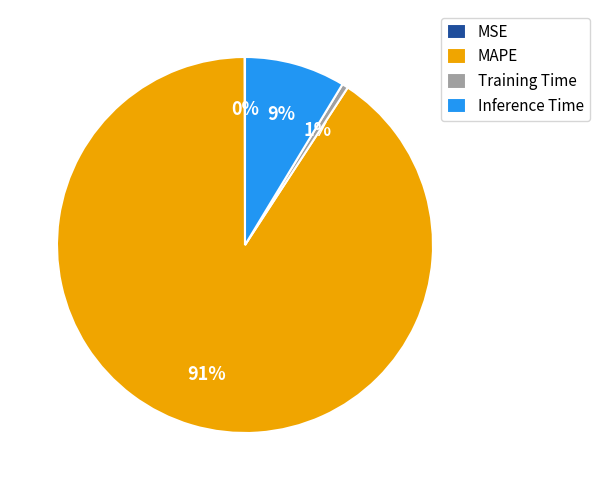

Which category has the biggest portion of the pie?

MAPE